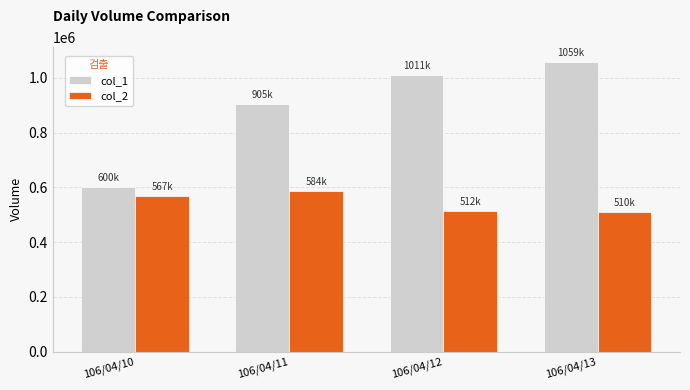

List the series in order of their peak value, highest first.

col_1, col_2